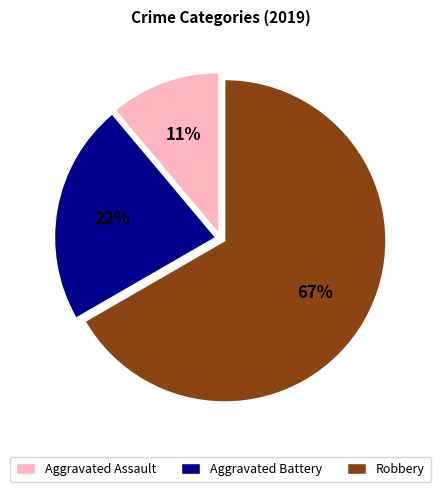

Rank the categories by value from lowest to highest.

Aggravated Assault, Aggravated Battery, Robbery